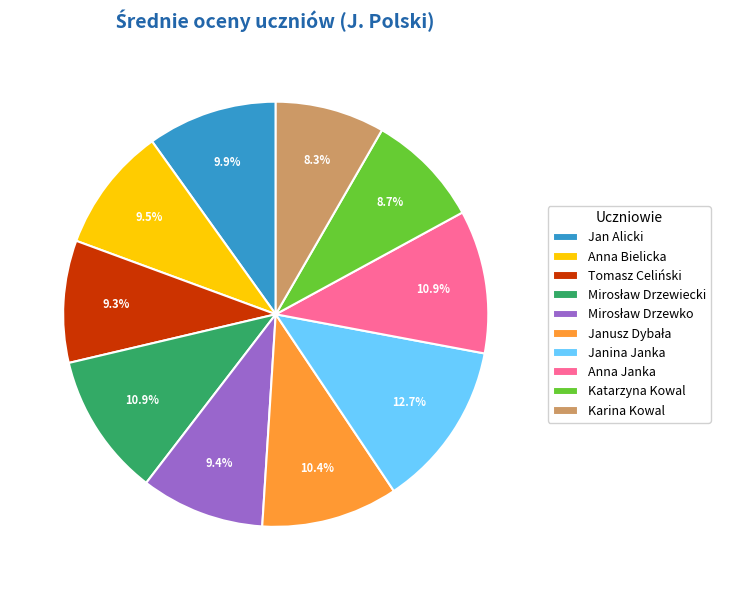

How many segments does this pie chart have?

10